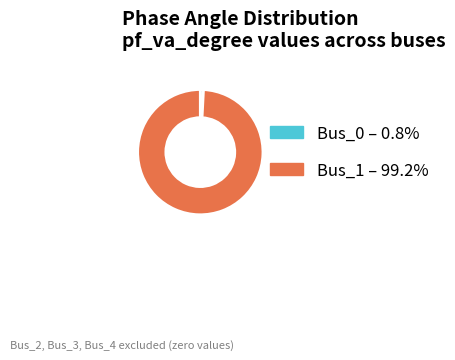

True or false: Bus_1 accounts for 99% of the total.

True